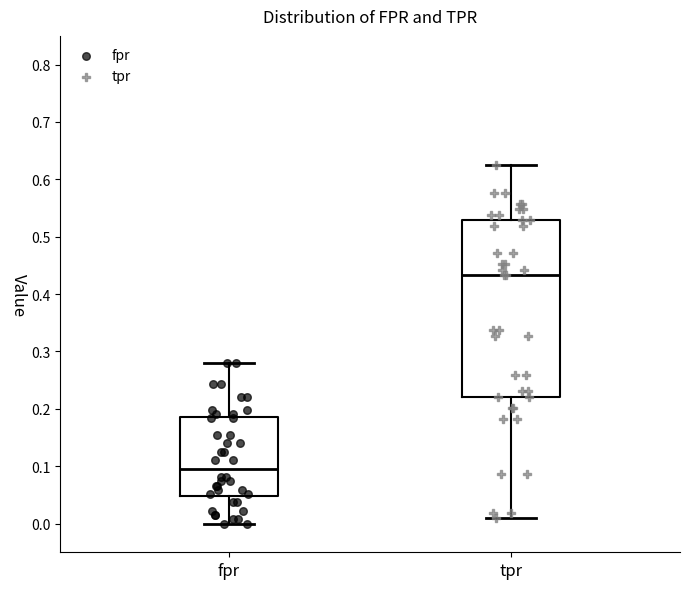

Which box is the tallest, from its lower edge to its upper edge?

tpr